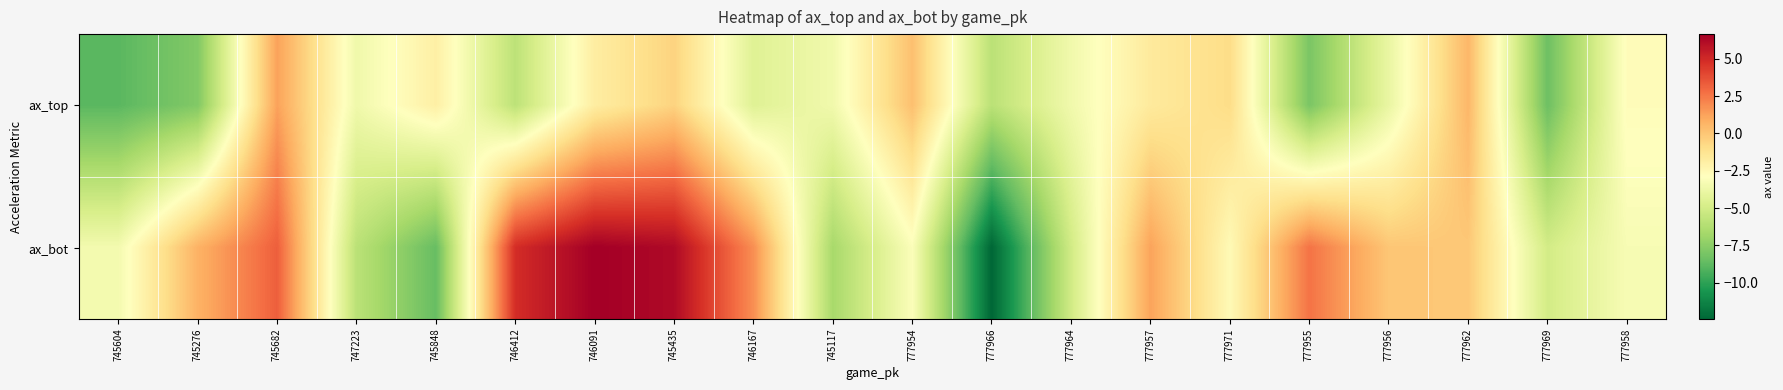

Count the number of categories in the chart.

20